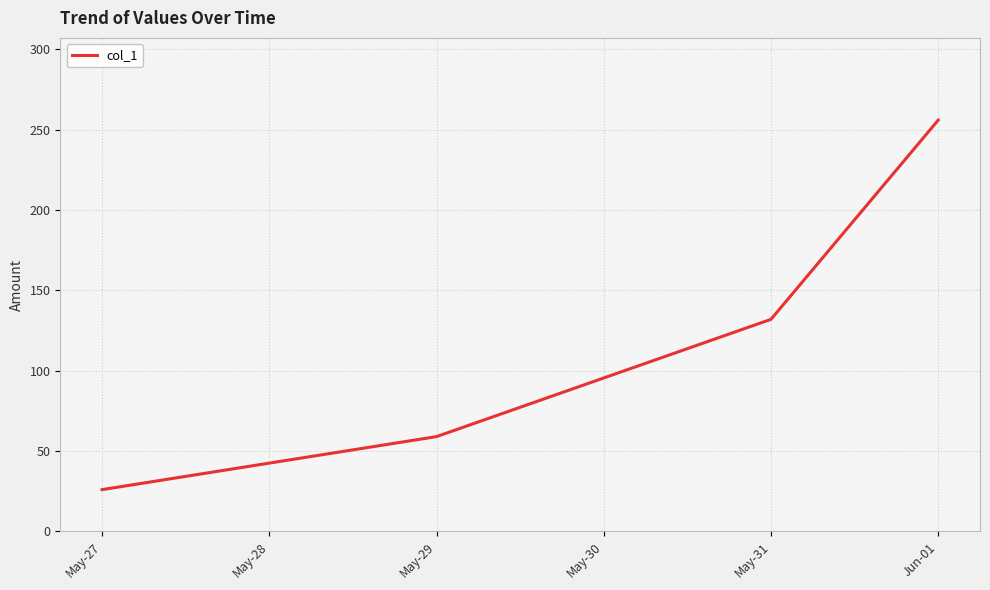

Read the value at May-31, to the nearest 50.

150